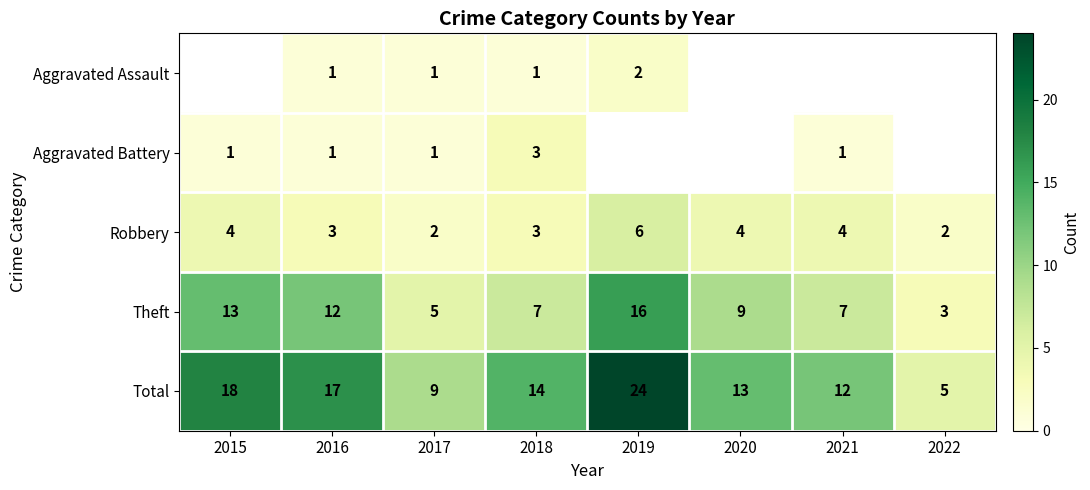

The Robbery series shows 5.4 at 2020. True or false?

False